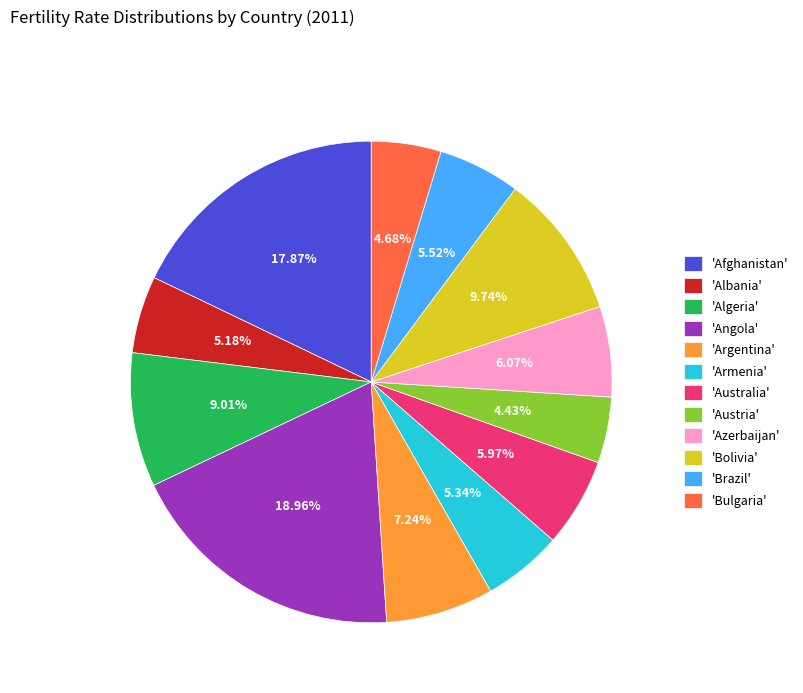

Which category has the biggest portion of the pie?

'Angola'